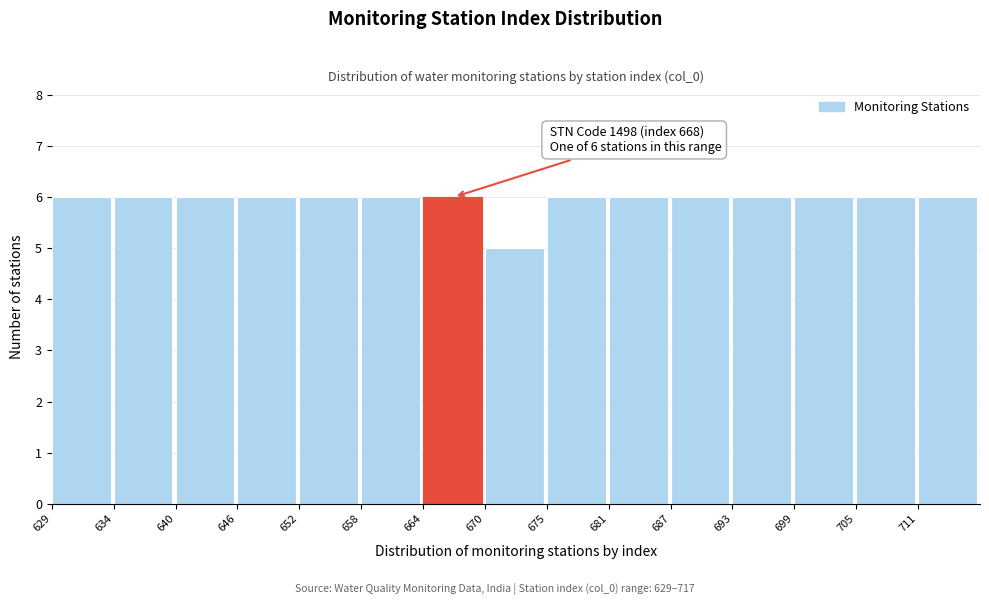

Reading left to right, what are all the values shown in this chart?

6	6	6	6	6	6	6	5	6	6	6	6	6	6	6